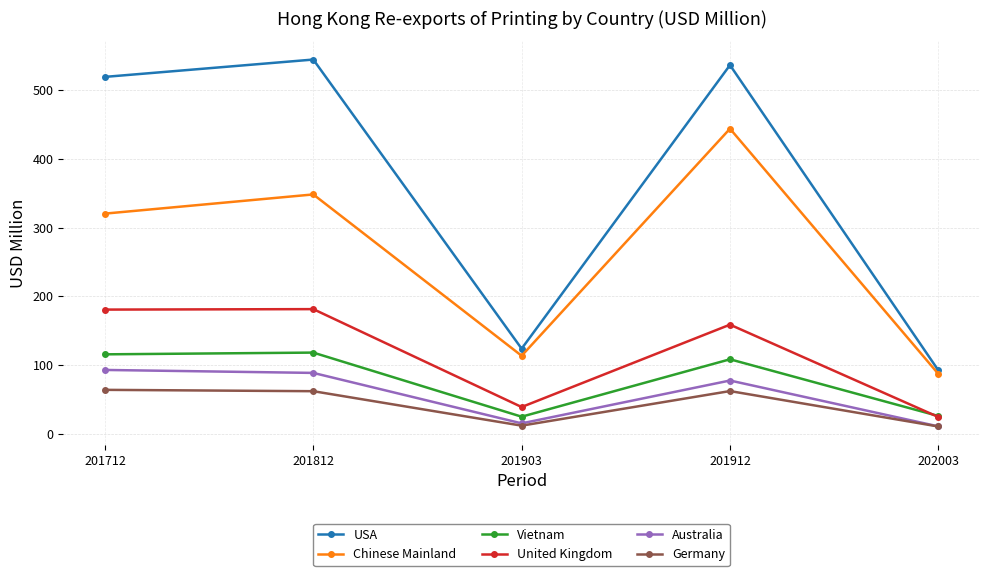

Does the chart display data point markers on the line(s)?

Yes